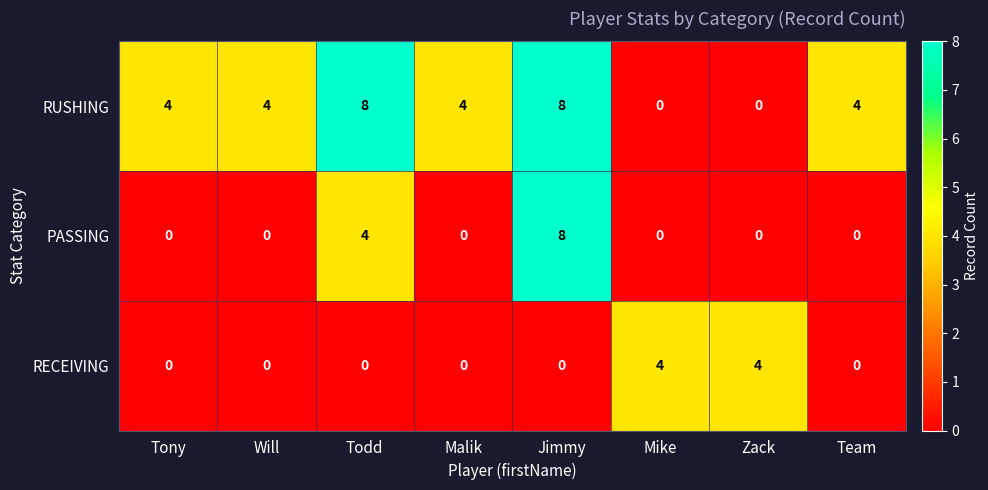

Reading left to right, list all the values displayed in this chart.

RUSHING: Tony=4	Will=4	Todd=8	Malik=4	Jimmy=8	Mike=0	Zack=0	Team=4
PASSING: Tony=0	Will=0	Todd=4	Malik=0	Jimmy=8	Mike=0	Zack=0	Team=0
RECEIVING: Tony=0	Will=0	Todd=0	Malik=0	Jimmy=0	Mike=4	Zack=4	Team=0